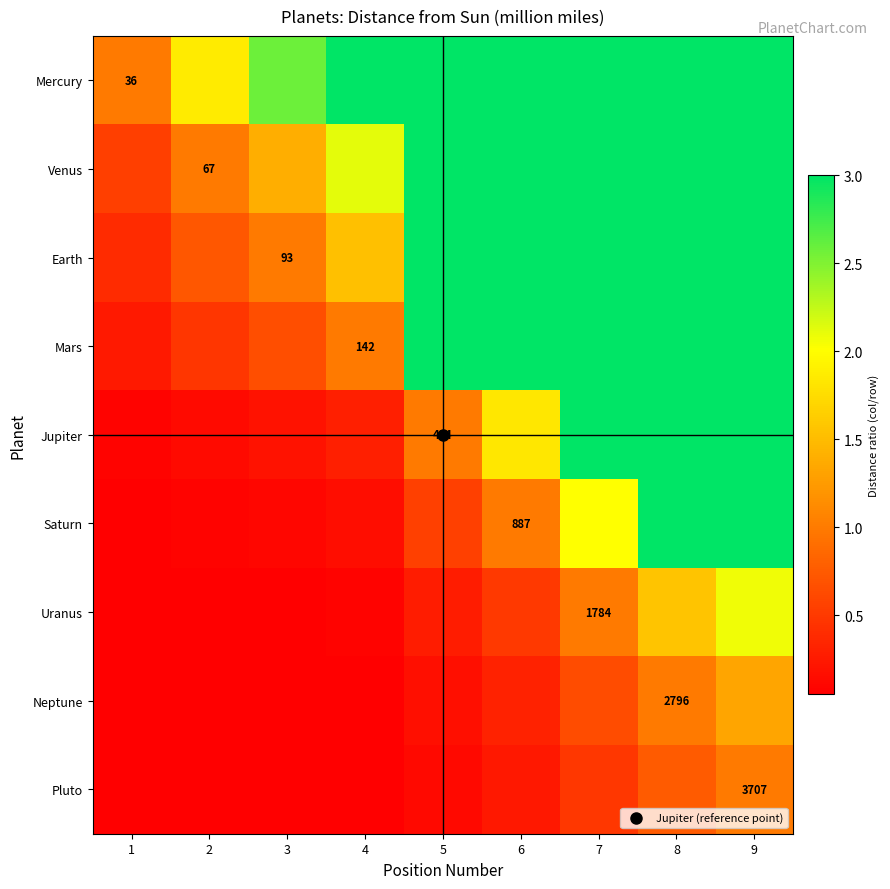

At 3, list the series in order from largest to smallest.

Mercury, Venus, Earth, Mars, Jupiter, Saturn, Uranus, Neptune, Pluto